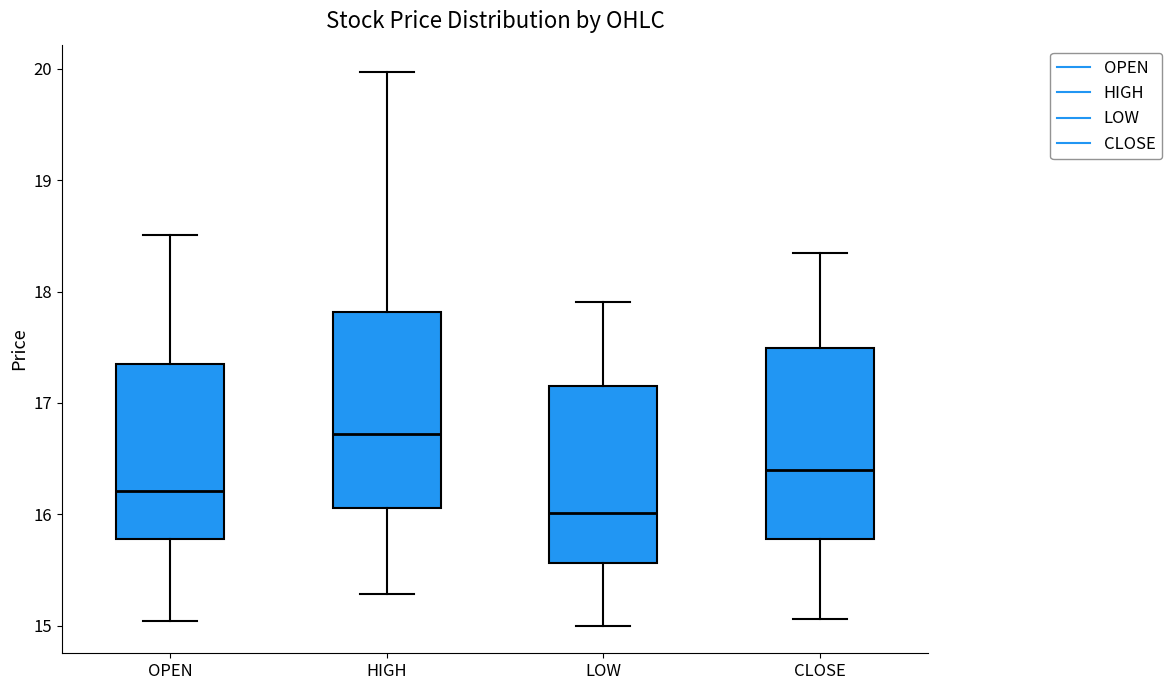

Which box's median line is the lowest?

LOW